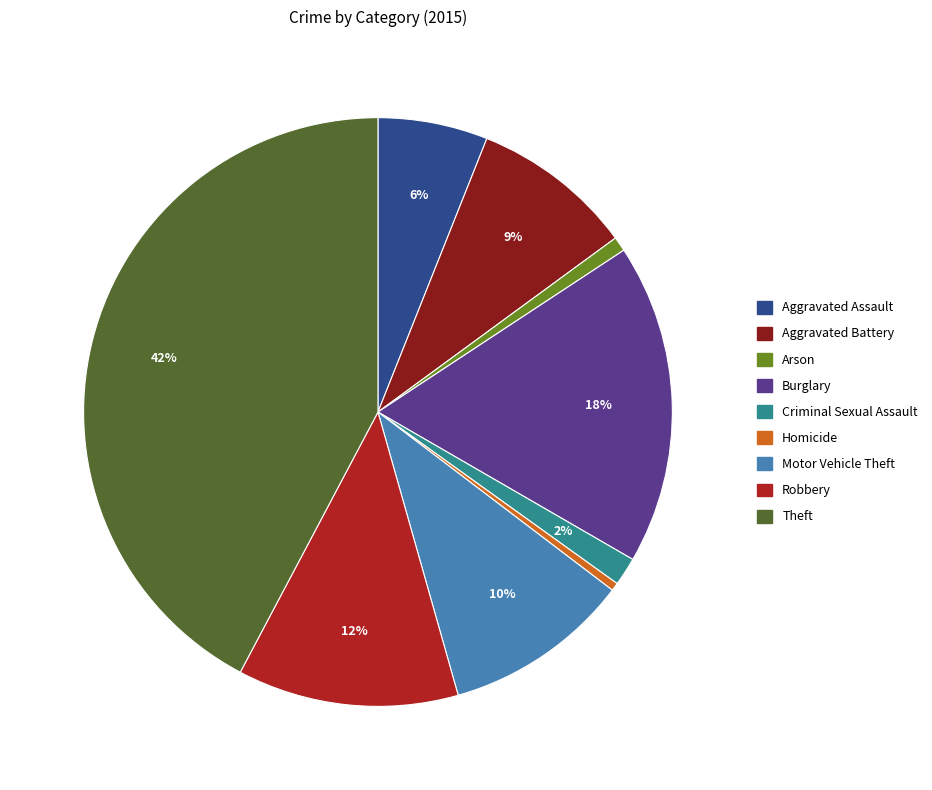

Is there a majority slice in this chart?

No